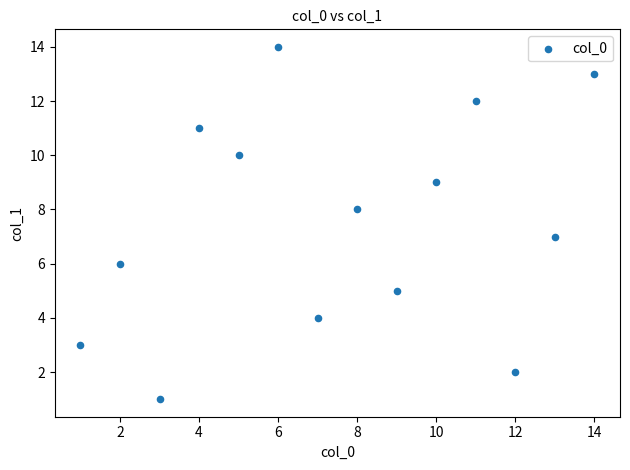

What is the range of X values (max minus min)?

13